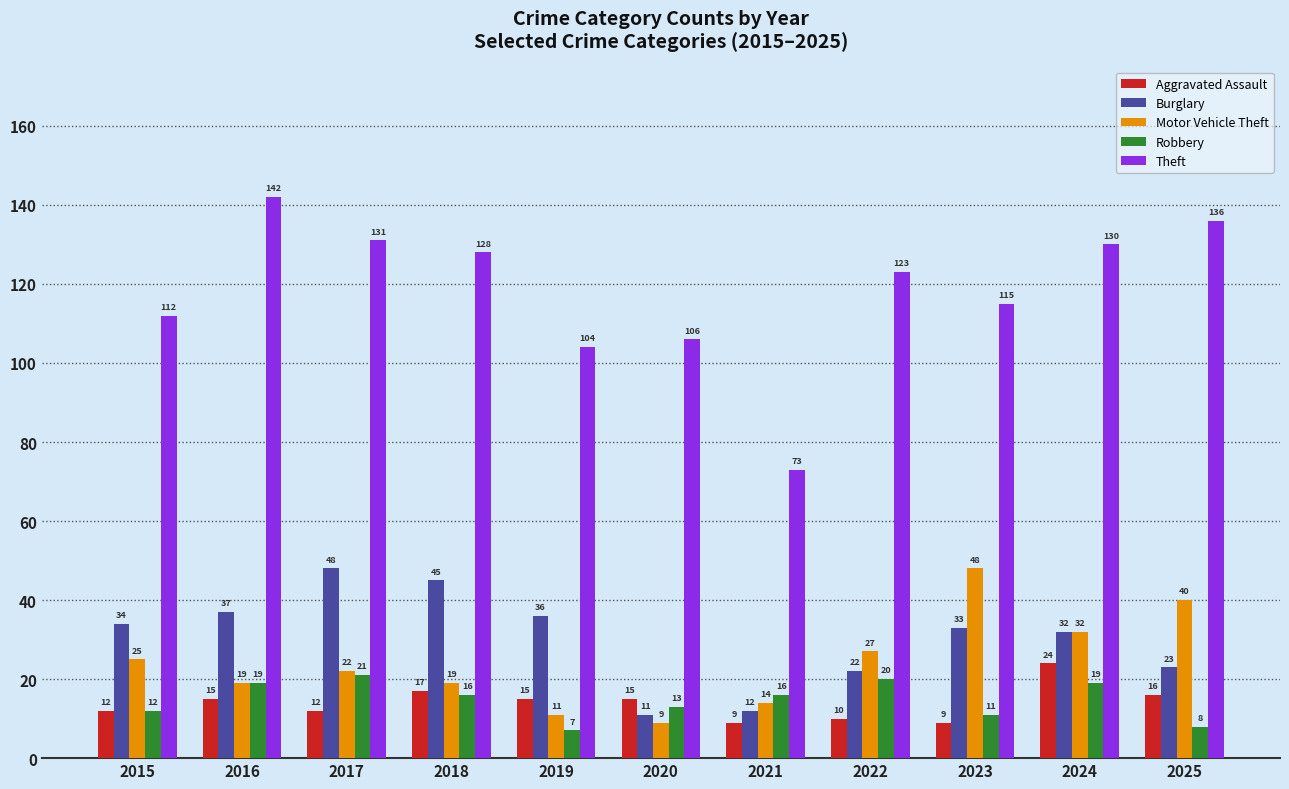

Rank the series at 2021 from highest to lowest value.

Theft, Robbery, Motor Vehicle Theft, Burglary, Aggravated Assault